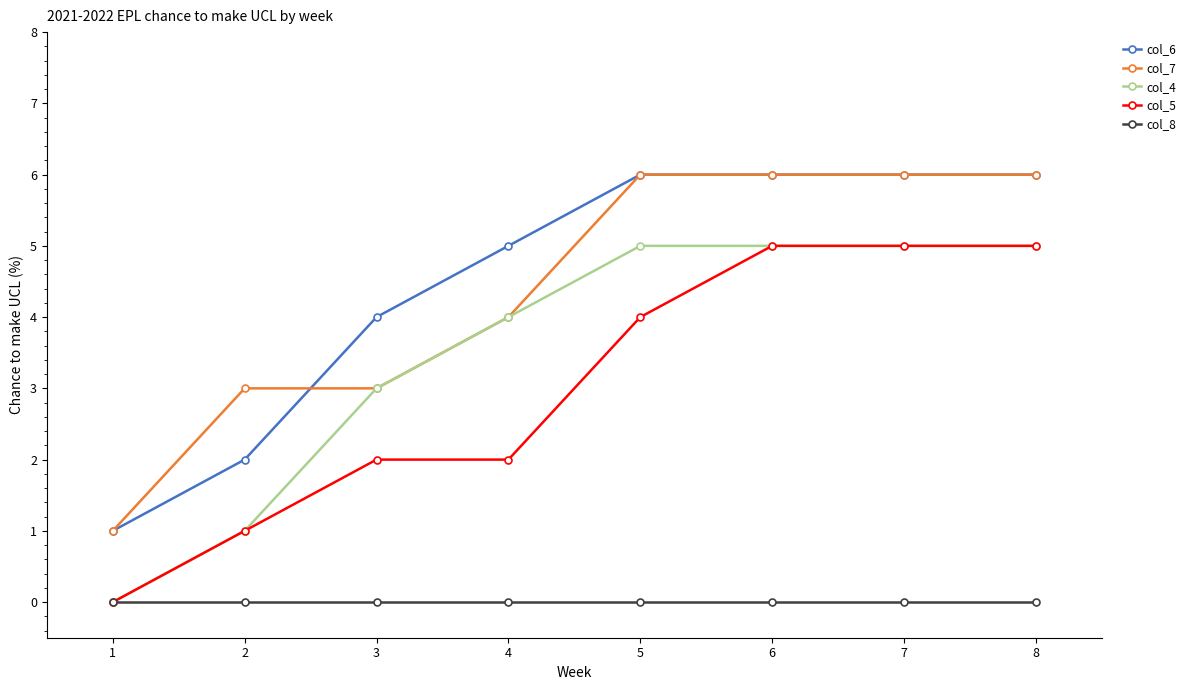

Reading left to right, list all the values displayed in this chart.

col_6: 1=1	2=2	3=4	4=5	5=6	6=6	7=6	8=6
col_7: 1=1	2=3	3=3	4=4	5=6	6=6	7=6	8=6
col_4: 1=0	2=1	3=3	4=4	5=5	6=5	7=5	8=5
col_5: 1=0	2=1	3=2	4=2	5=4	6=5	7=5	8=5
col_8: 1=0	2=0	3=0	4=0	5=0	6=0	7=0	8=0